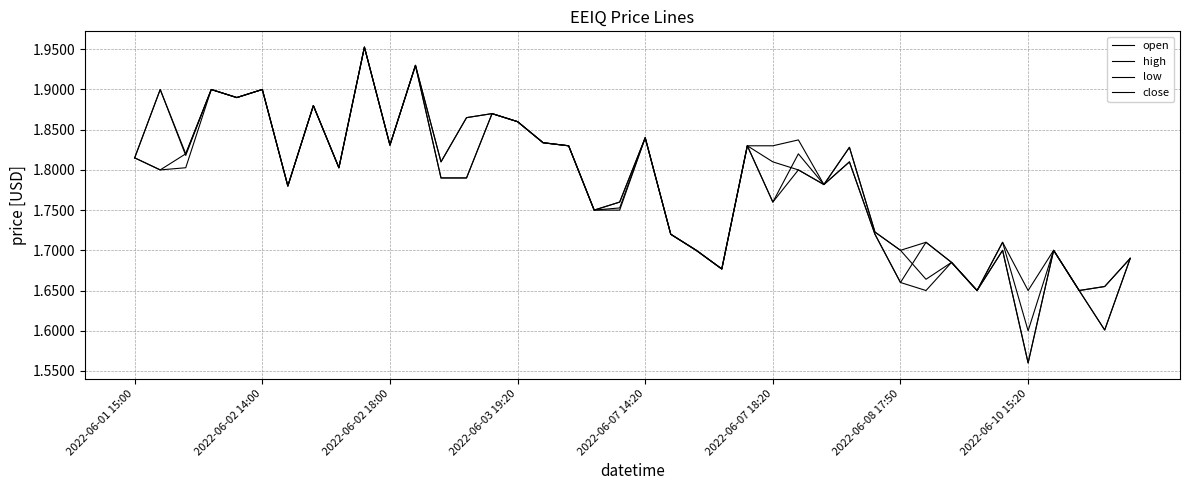

What is the sum of all low values?

70.9